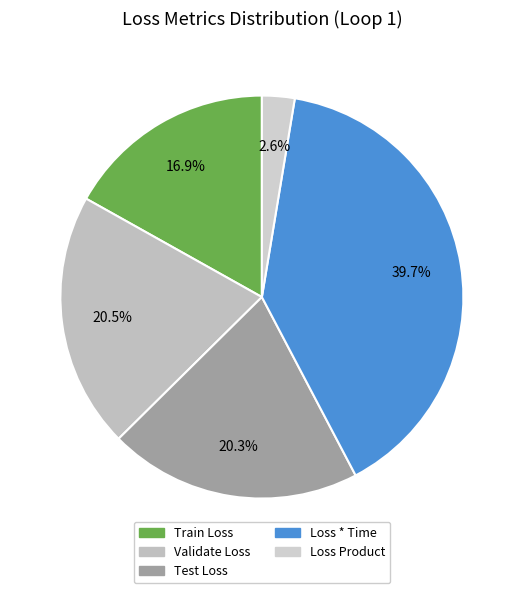

To the nearest percent, what is the combined percentage of Loss * Time and Test Loss?

60%